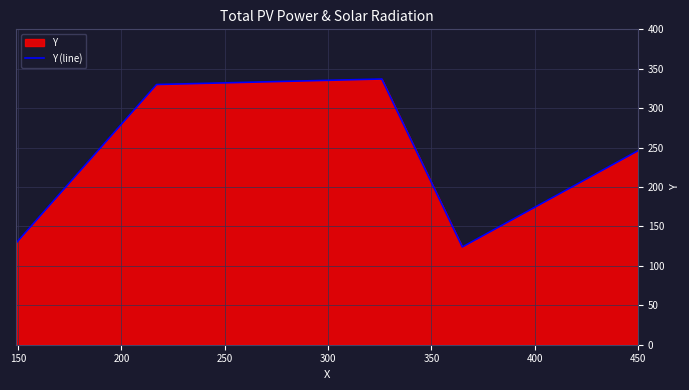

What is the maximum value shown in the chart?

337